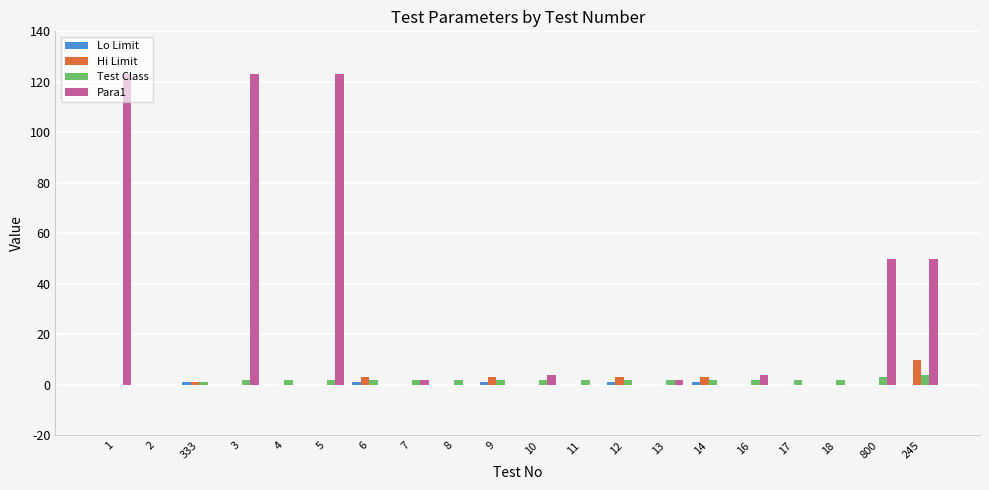

What is the greatest value displayed?

123